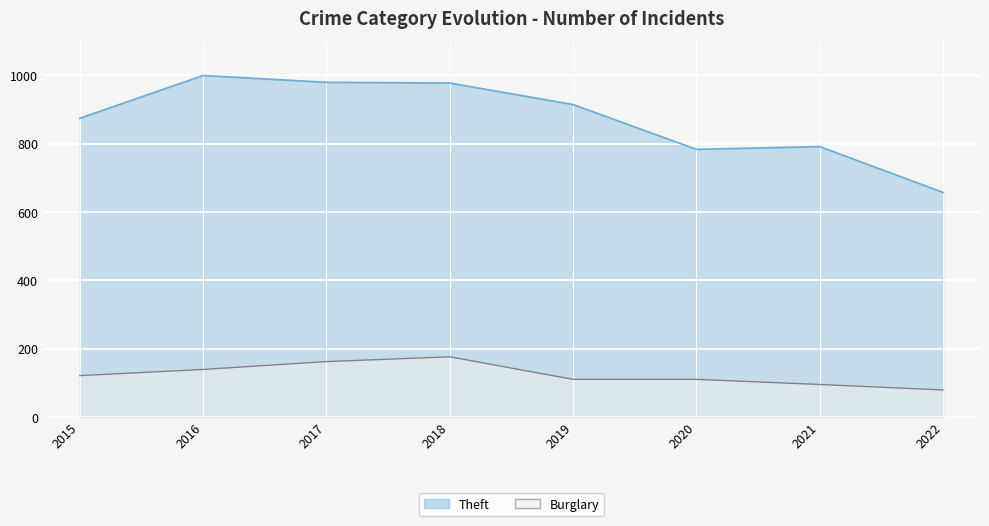

Is the value of Theft at 2022 greater than the value of Burglary at 2022?

Yes